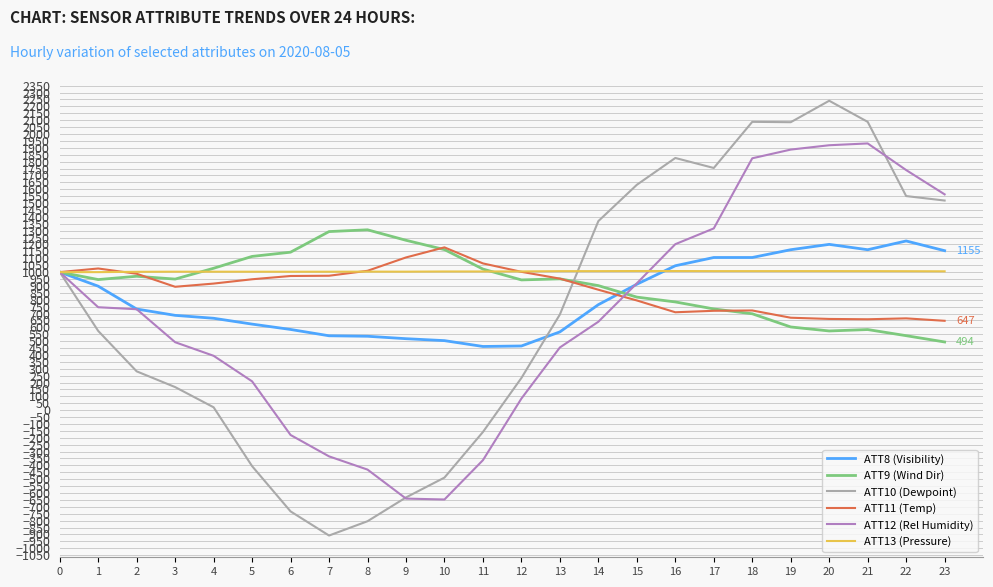

What is the approximate value of ATT10 (Dewpoint) at 9?

-632.1